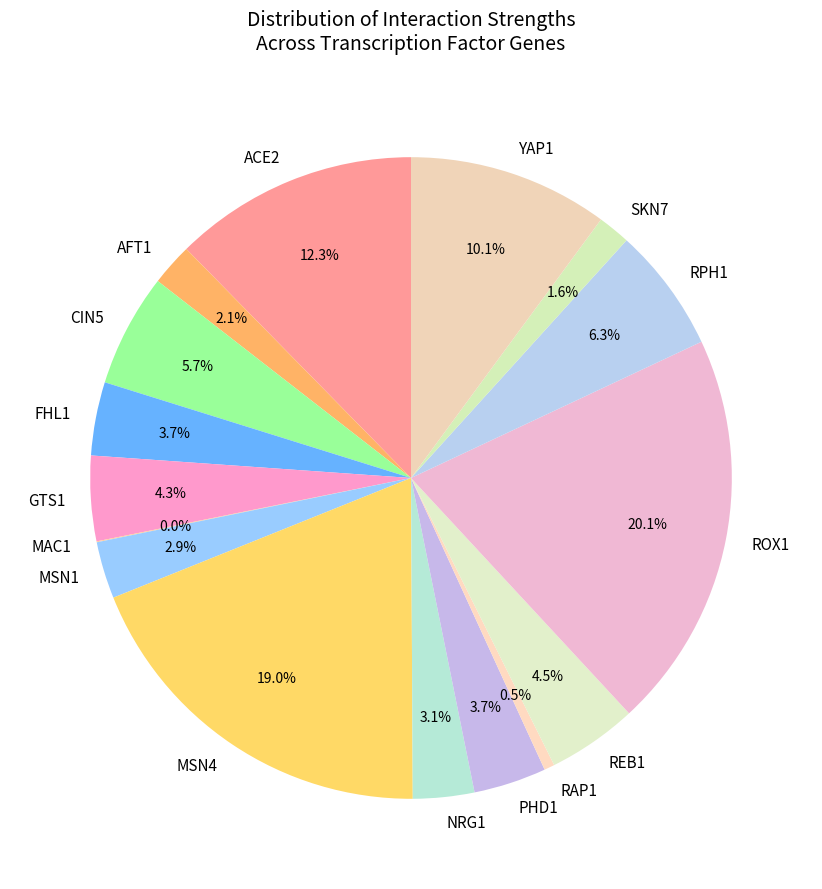

To the nearest percent, what percentage of the pie is ROX1?

20%